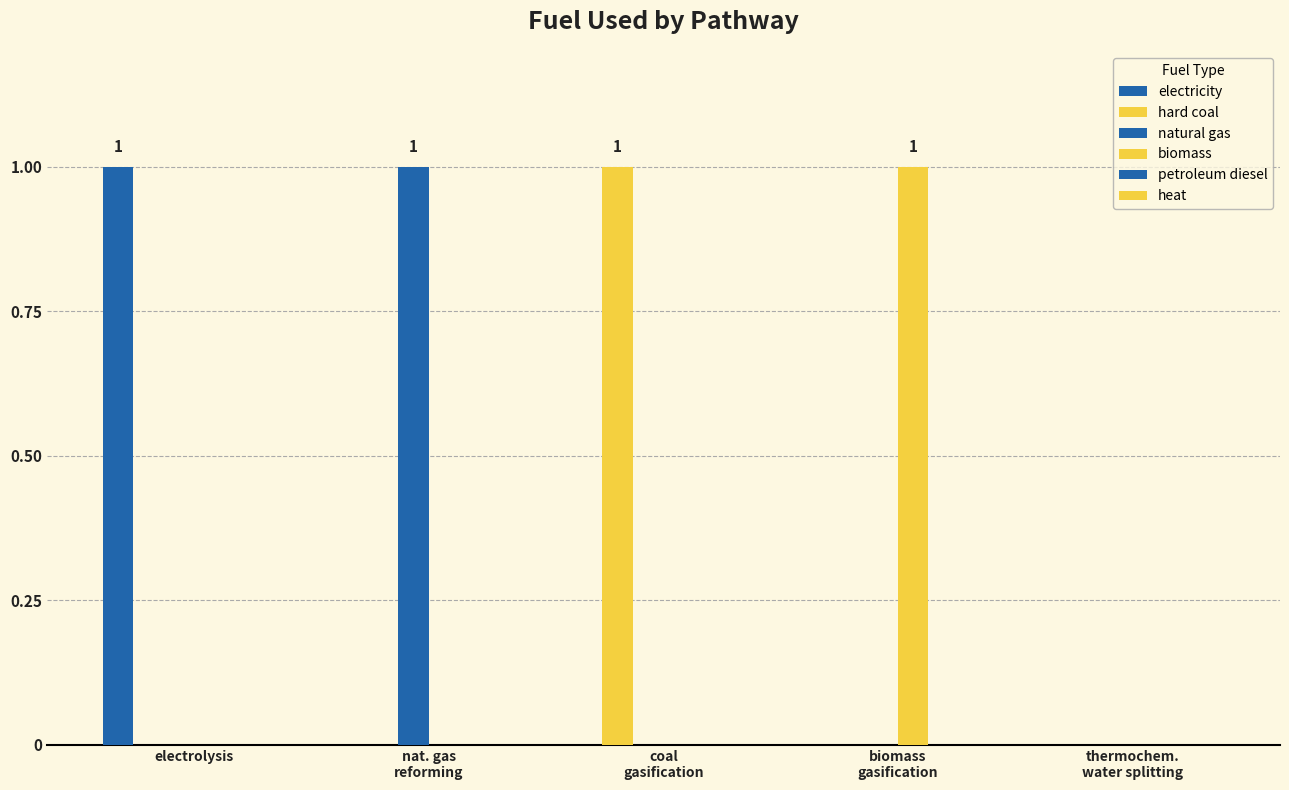

List the labels in order of hard coal value, largest first.

coal
gasification, electrolysis, nat. gas
reforming, biomass
gasification, thermochem.
water splitting